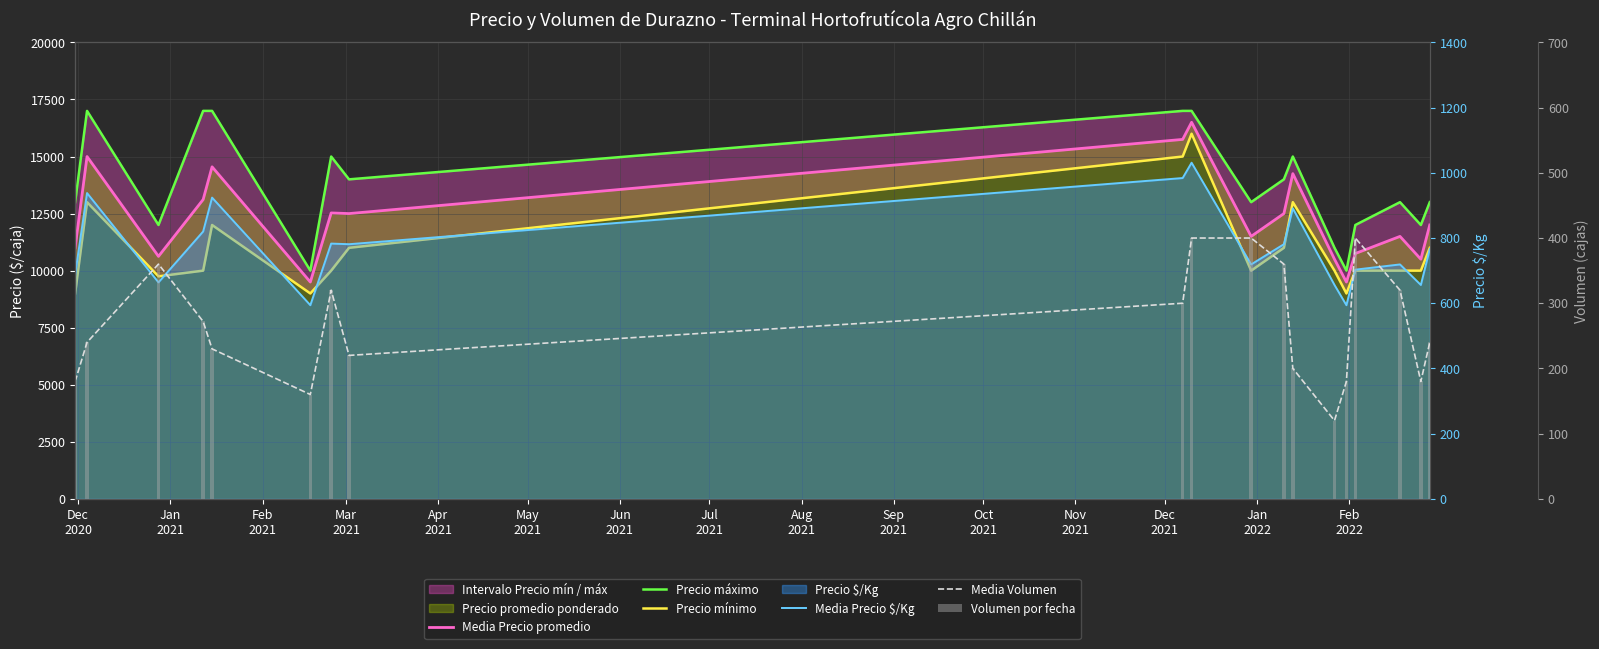

Reading right to left, extract all data points from this chart.

Media Precio promedio: 12000	10500	11500	10750	9500	10500	14250	12500	11500	16500	15750	12500	12528	9500	14549	13115	10625	15000	11000
Precio máximo: 13000	12000	13000	12000	10000	11000	15000	14000	13000	17000	17000	14000	15000	10000	17000	17000	12000	17000	13000
Precio mínimo: 11000	10000	10000	10000	9000	10000	13000	11000	10000	16000	15000	11000	10000	9000	12000	10000	9750	13000	9000
Media Precio $/Kg: 766	656	719	703	594	656	891	781	719	1031	984	781	783	594	924	820	664	938	688
Media Volumen: 240	180	320	400	180	120	200	360	400	400	300	220	320	160	230	272	360	240	180
Volumen por fecha: 240	180	320	400	180	120	200	360	400	400	300	220	320	160	230	272	360	240	180